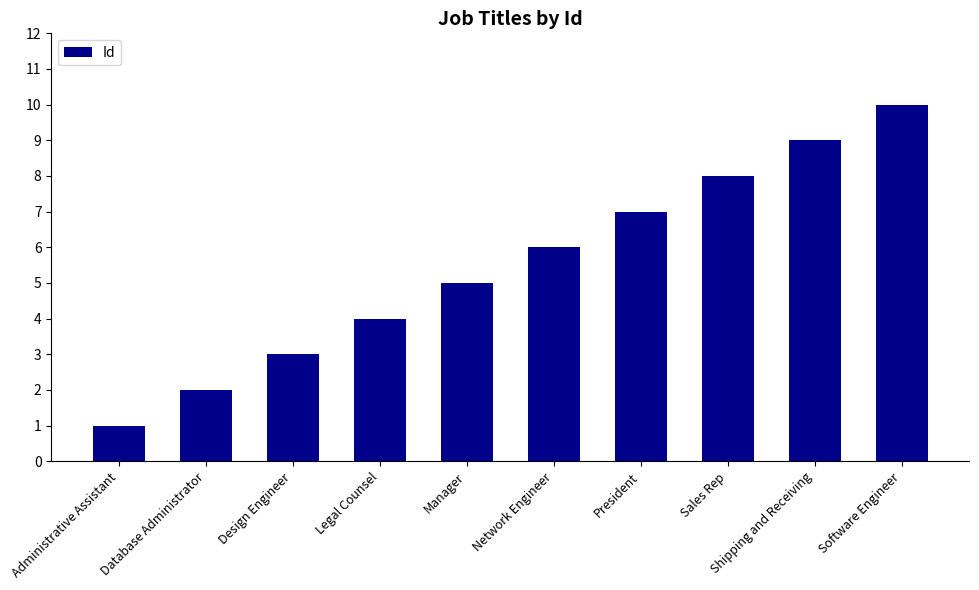

Where is the data nearest to the value 5?

Manager